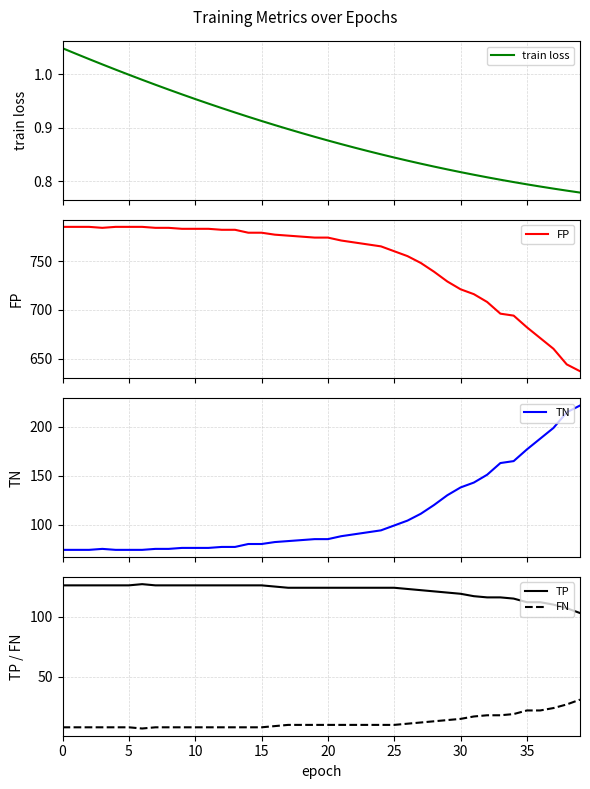

What is the spread (max minus min) of values at 26?

754.2